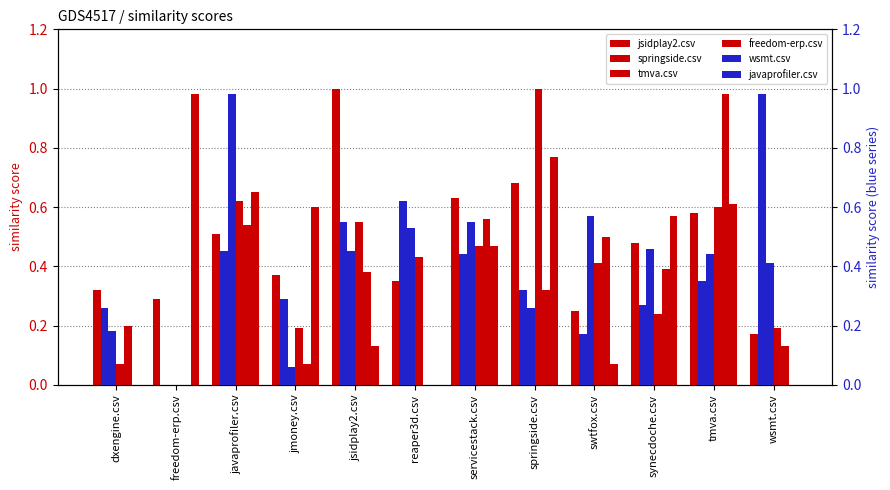

What is the label of the 6th bar from the right?

servicestack.csv